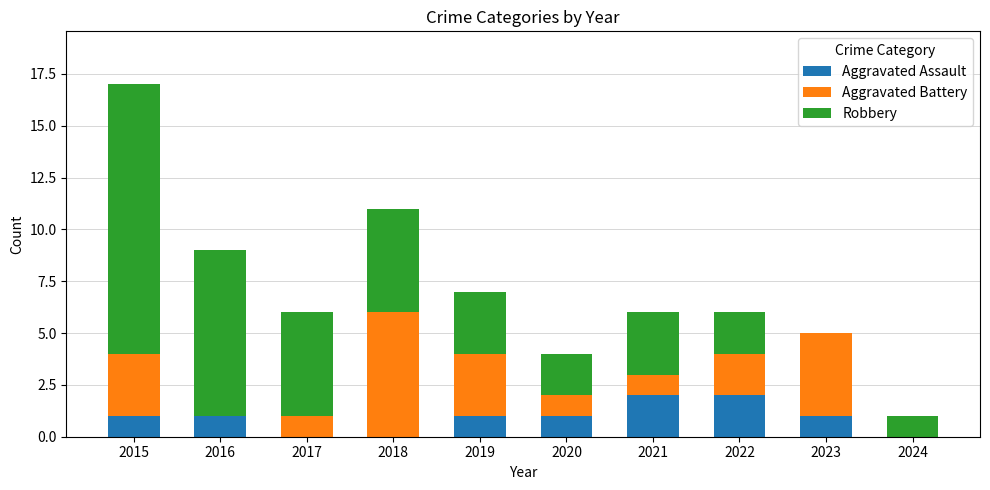

True or false: Aggravated Assault has a value of 2 at 2021.

True